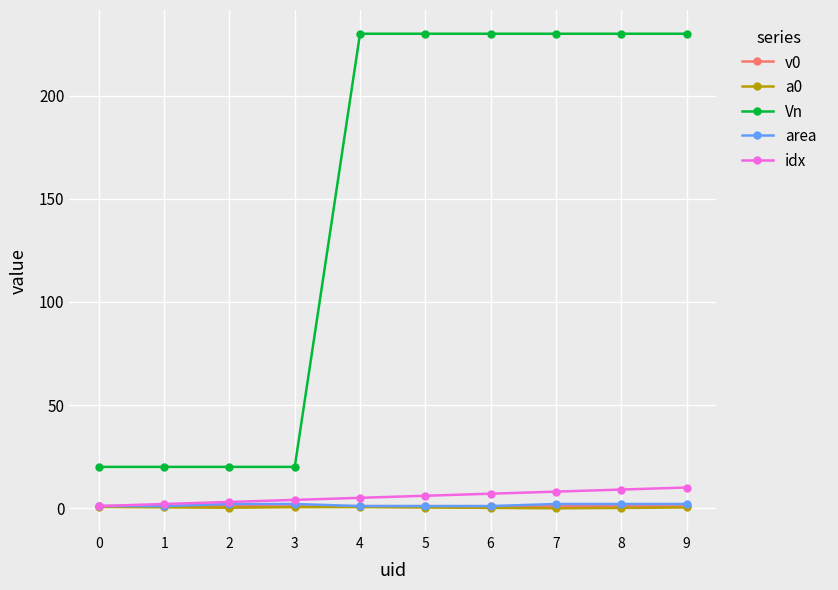

True or false: a0 and Vn intersect in this chart.

False